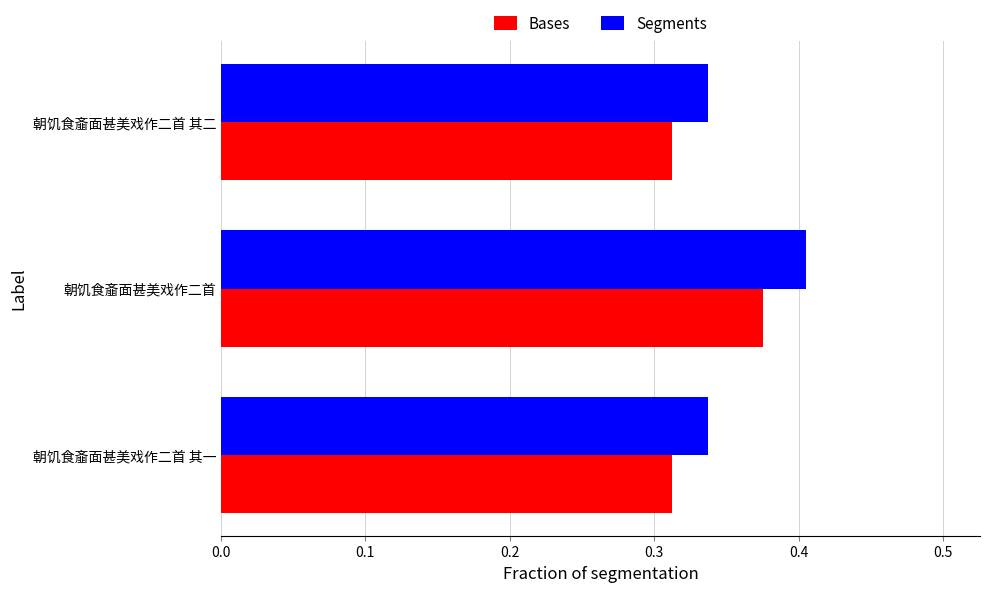

True or false: Segments has a value of 0.2 at 朝饥食齑面甚美戏作二首.

False